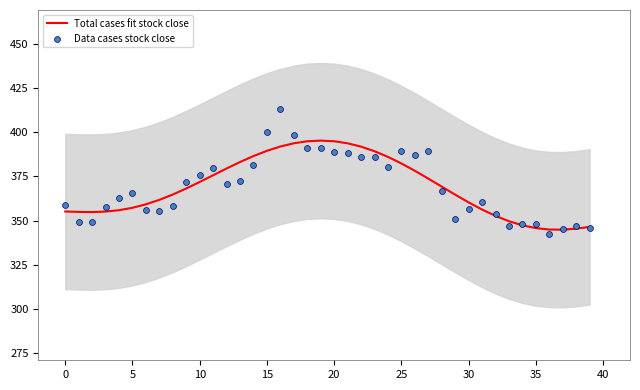

At how many categories does at least one series exceed 361?

25